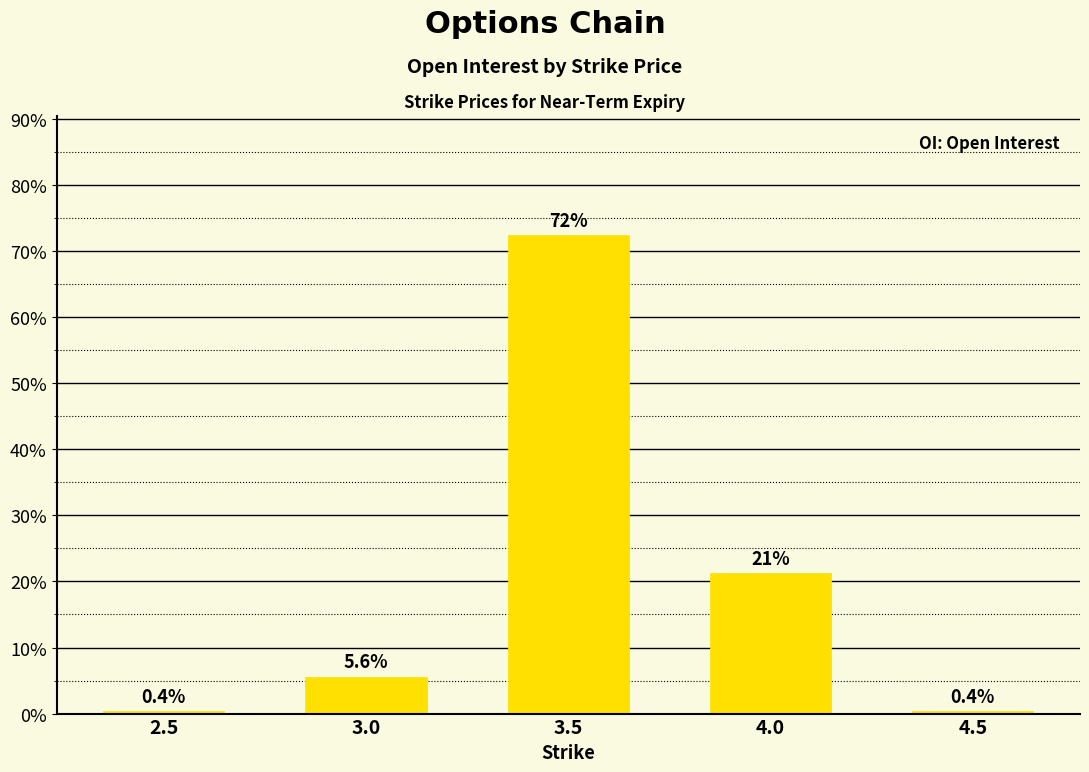

At which label does the data first exceed 5?

3.0